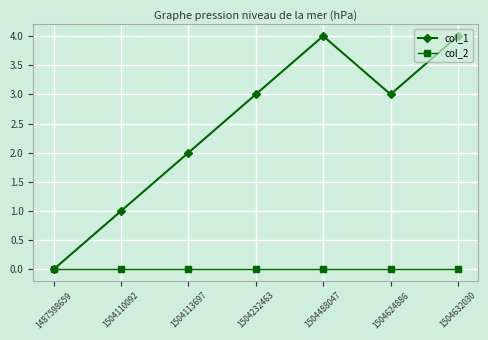

Which series has the widest spread of values?

col_1